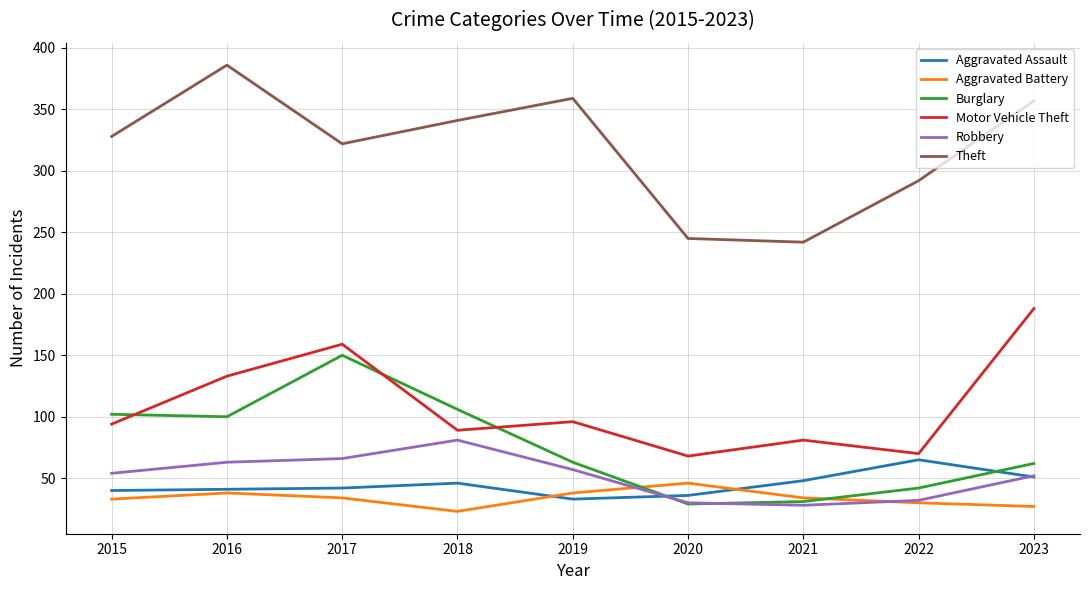

List the series in order of their peak value, highest first.

Theft, Motor Vehicle Theft, Burglary, Robbery, Aggravated Assault, Aggravated Battery